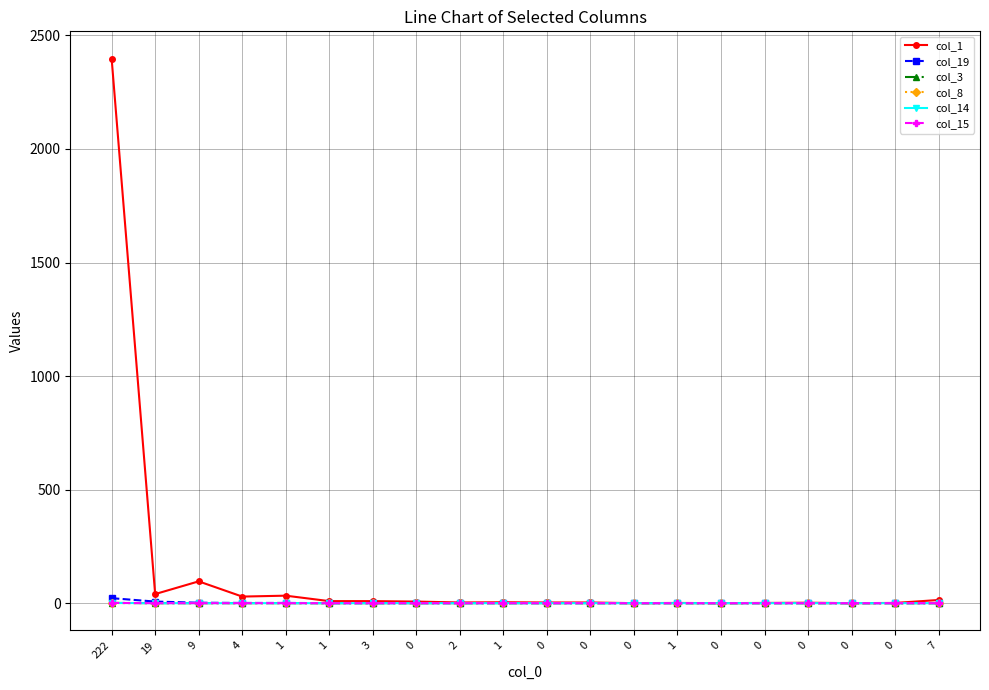

At 2, list the series in order from smallest to largest.

col_19, col_3, col_8, col_14, col_15, col_1